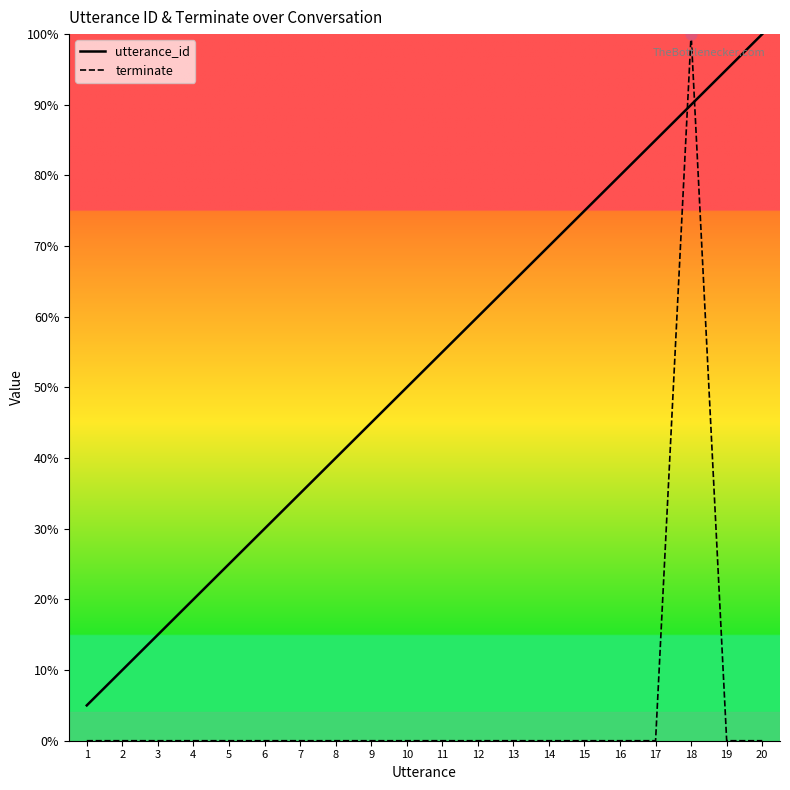

At how many categories does at least one series exceed 85?

3